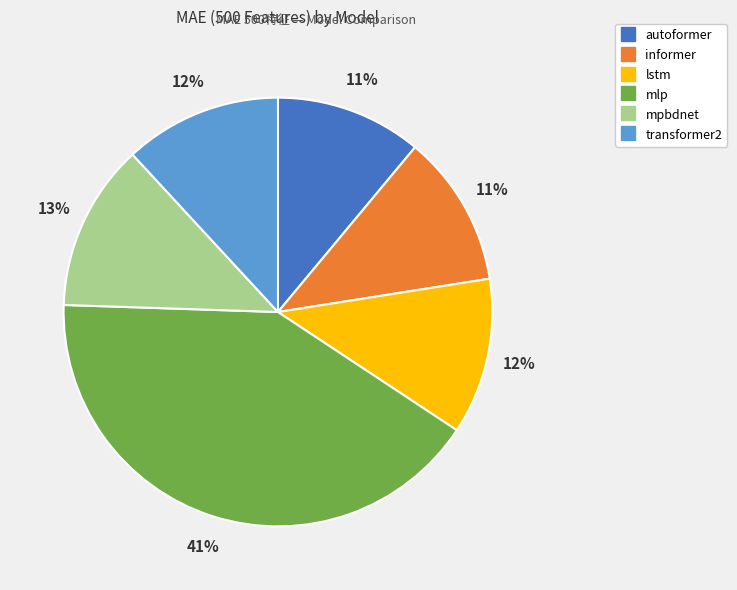

Is lstm the majority of the pie?

No